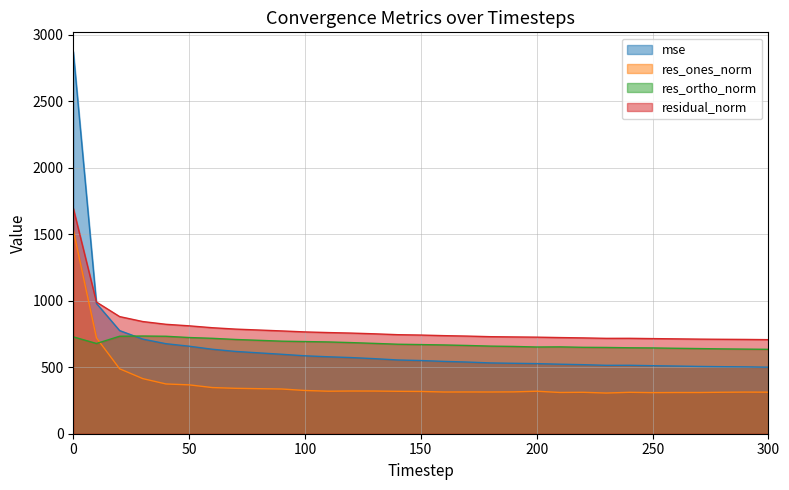

Which has a higher value, 180 or 150?

150